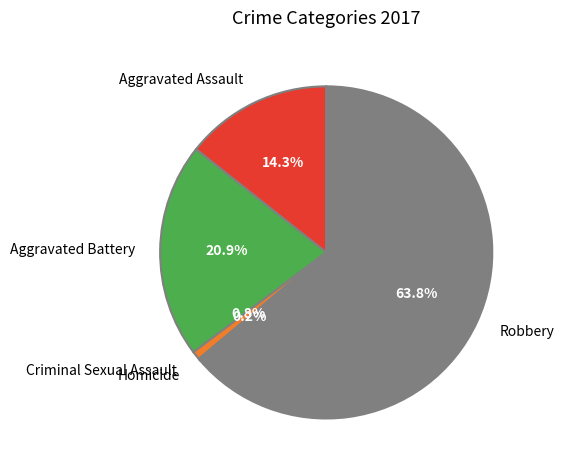

Is there a majority slice in this chart?

Yes